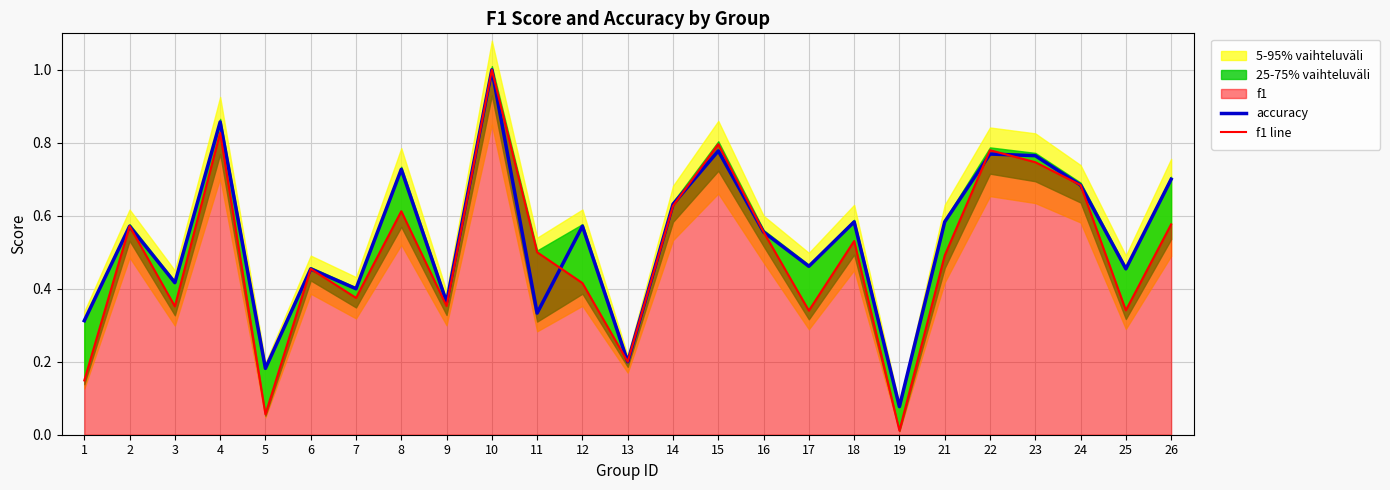

What is the difference between the second highest and minimum values in the accuracy series?

0.8